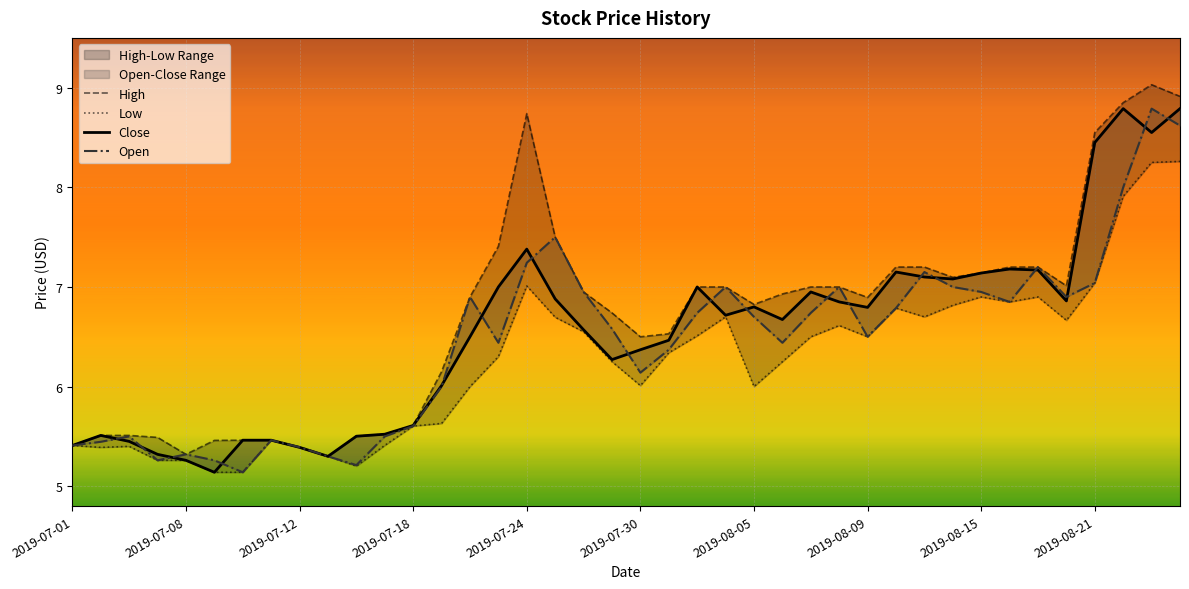

The value of Low at 33 is 6.8. True or false?

True